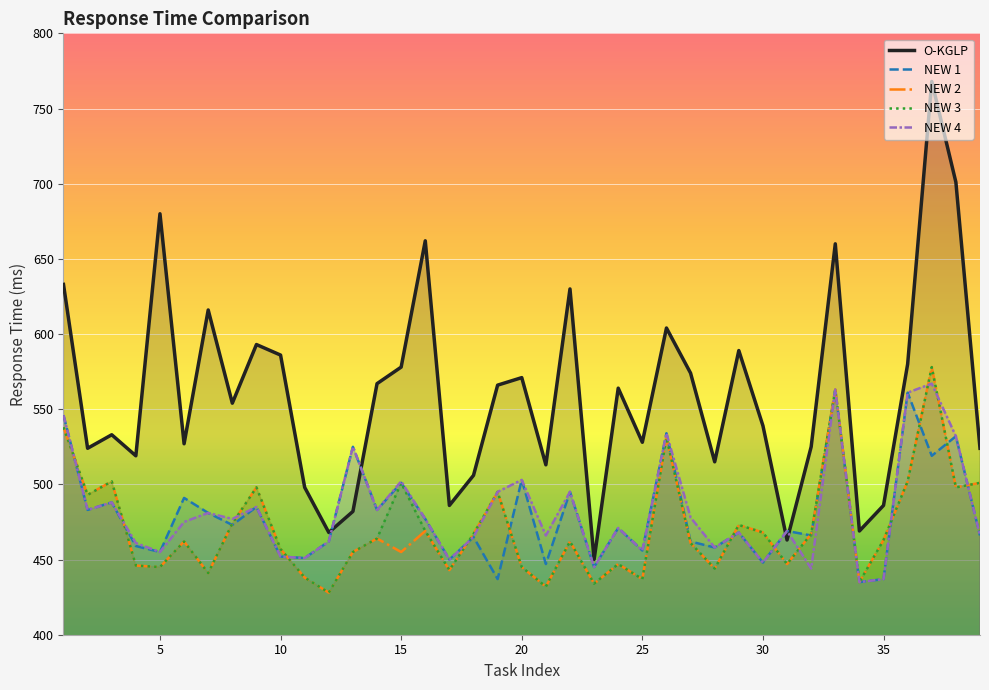

Does the chart display data point markers on the line(s)?

No